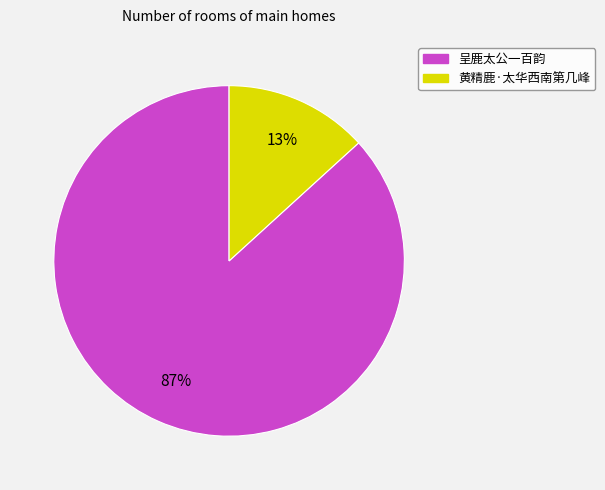

Rank the categories by value from lowest to highest.

黄精鹿·太华西南第几峰, 呈鹿太公一百韵